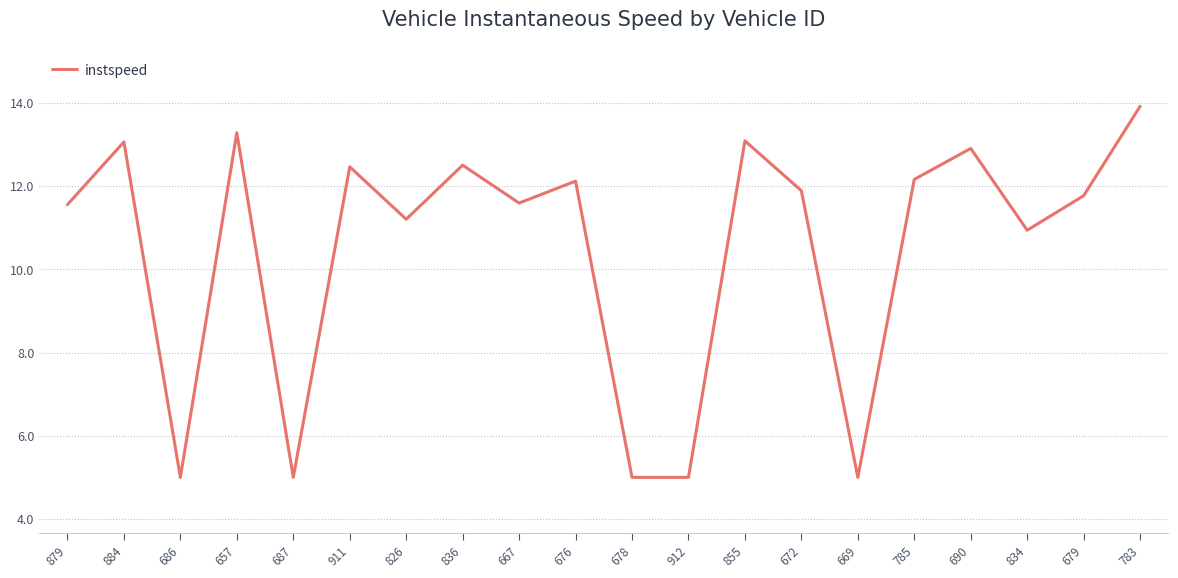

At which category does the chart reach its peak across all series?

783